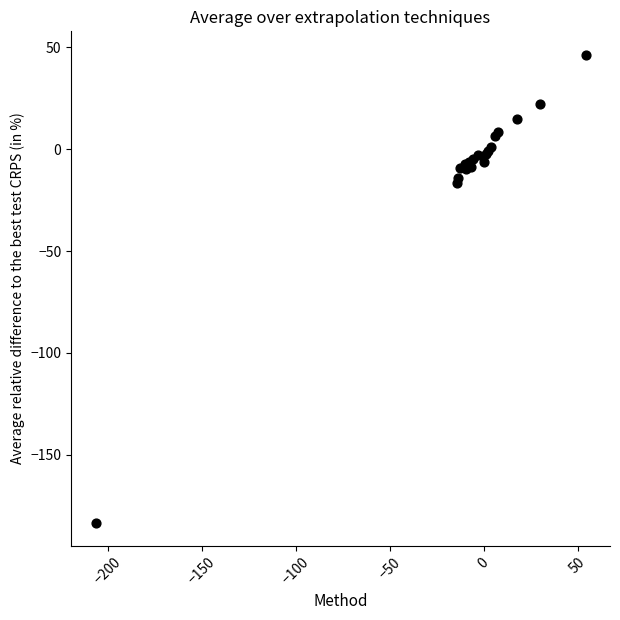

What Y value in the scatter plot is closest to -68?

-16.6